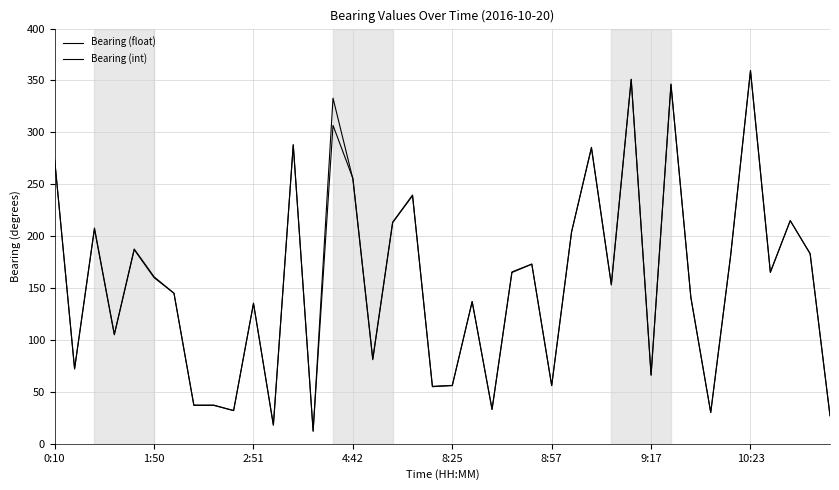

Which series has the widest spread of values?

Bearing (float)